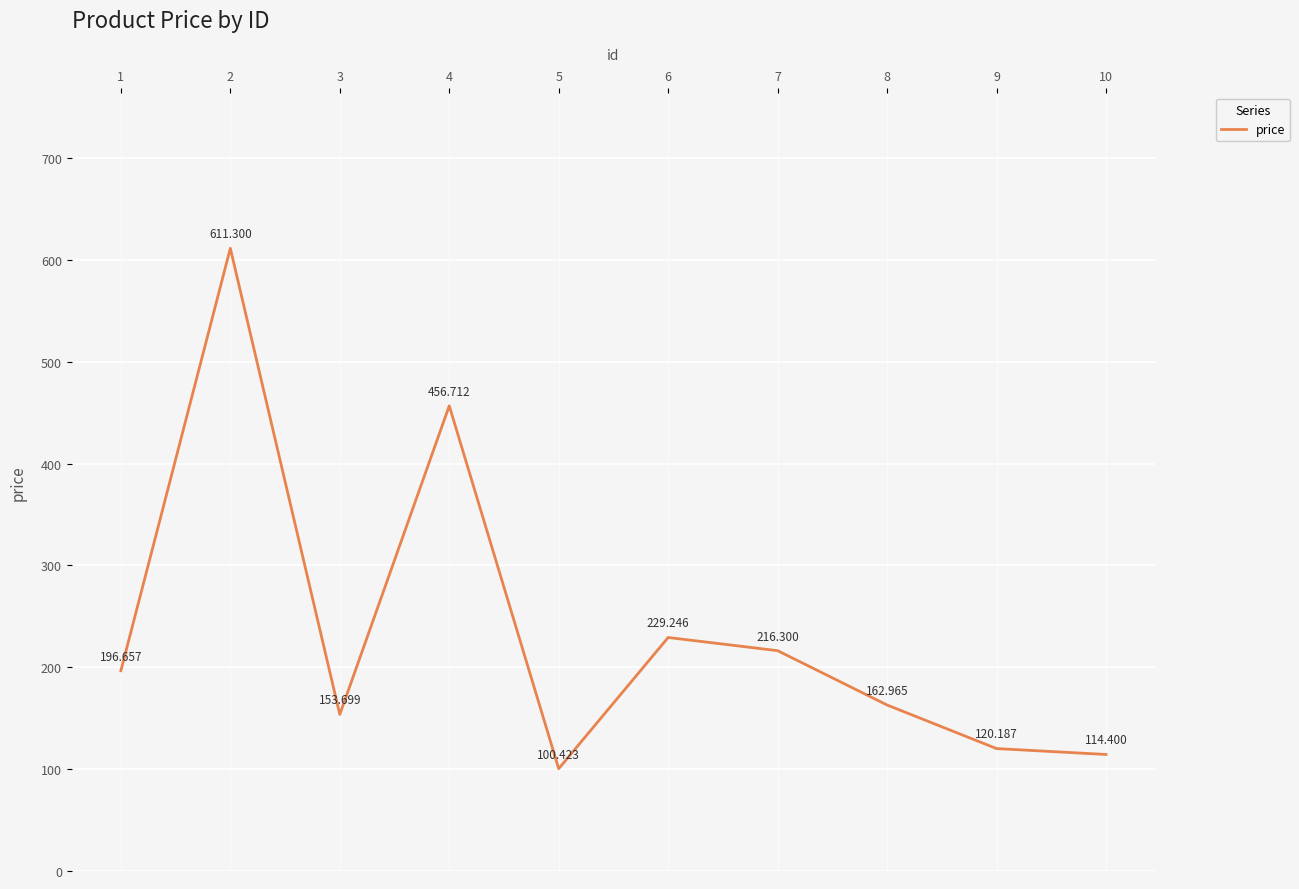

Does the chart have visible grid lines?

Yes